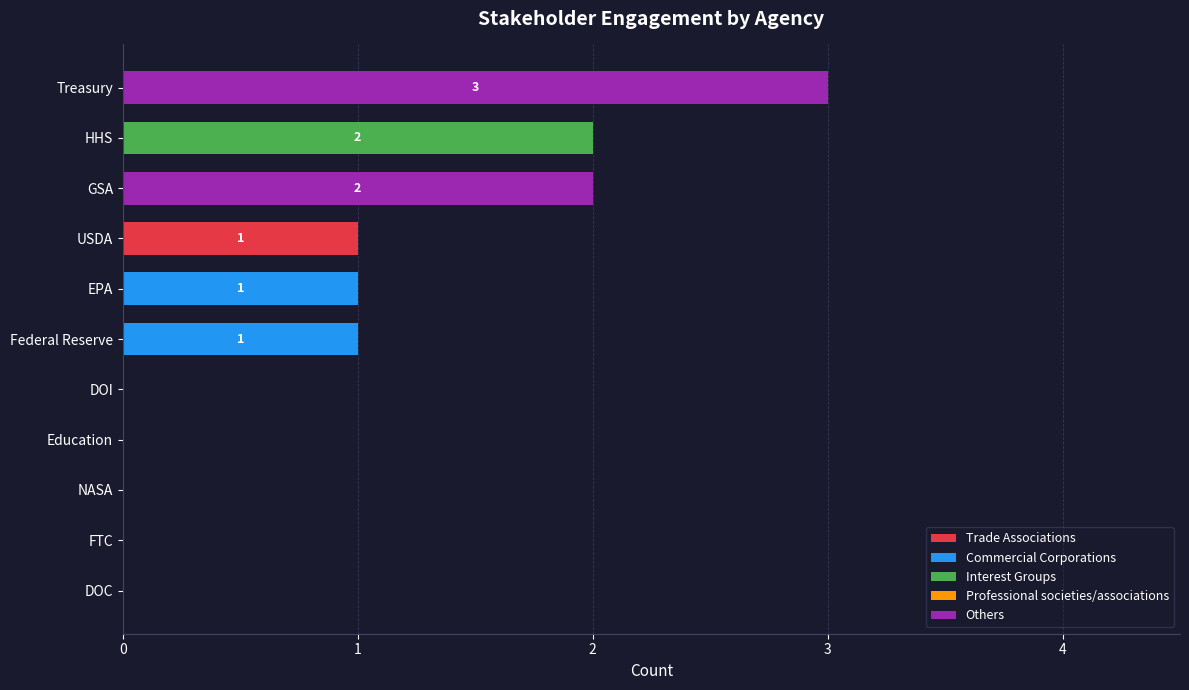

At which label does Trade Associations reach its peak?

USDA